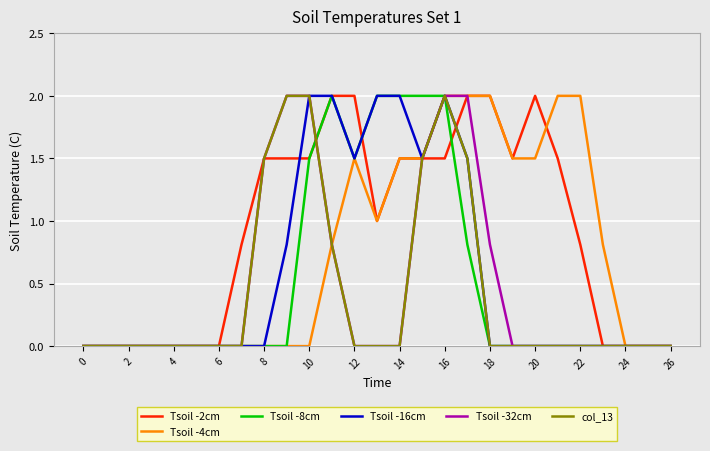

Which series has the largest total across all categories?

Tsoil -2cm